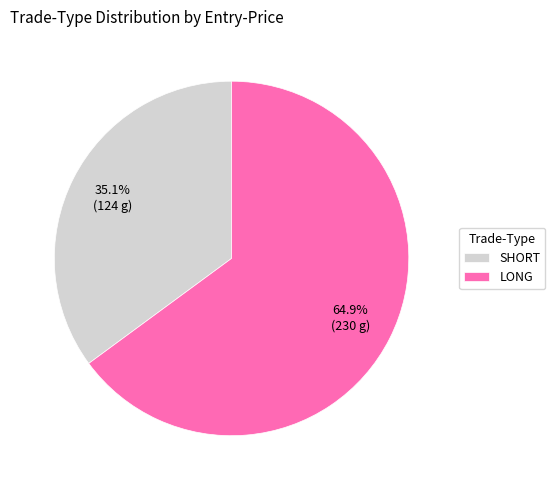

Count the number of slices in the pie.

2